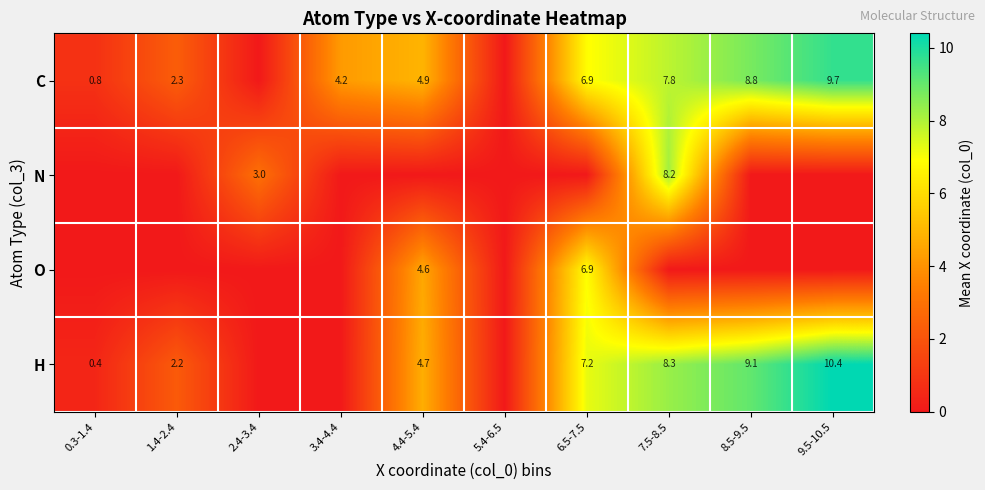

At how many categories does at least one series exceed 6?

4